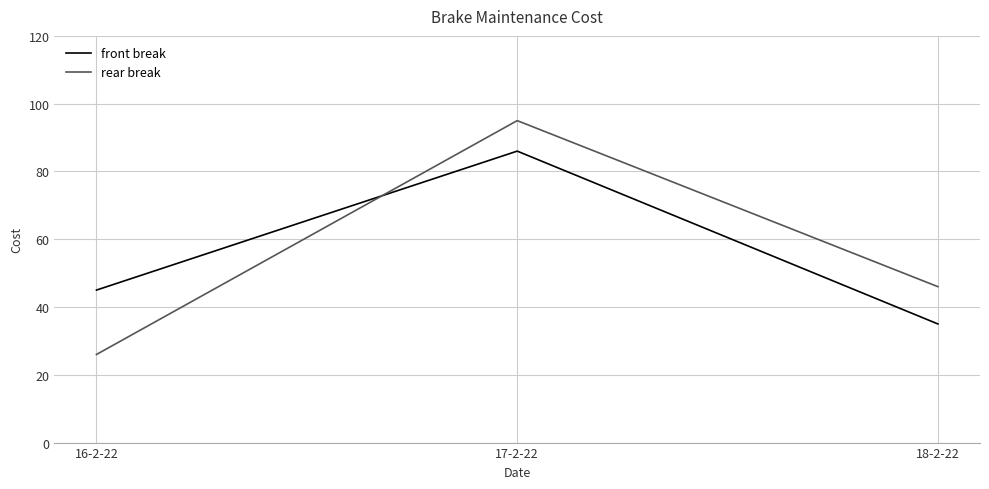

How many lines are shown in the chart?

2